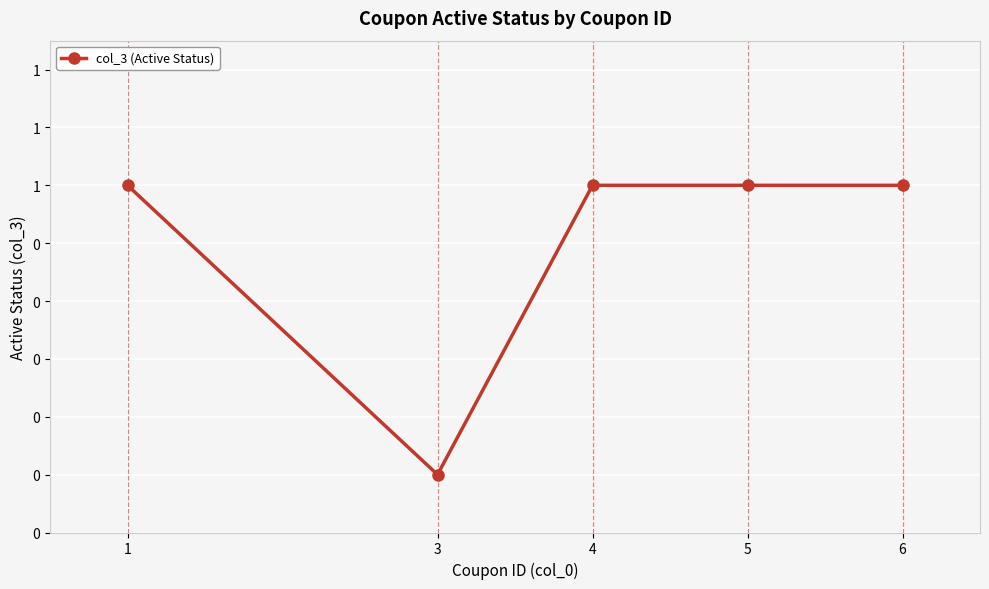

Does the chart have visible grid lines?

Yes